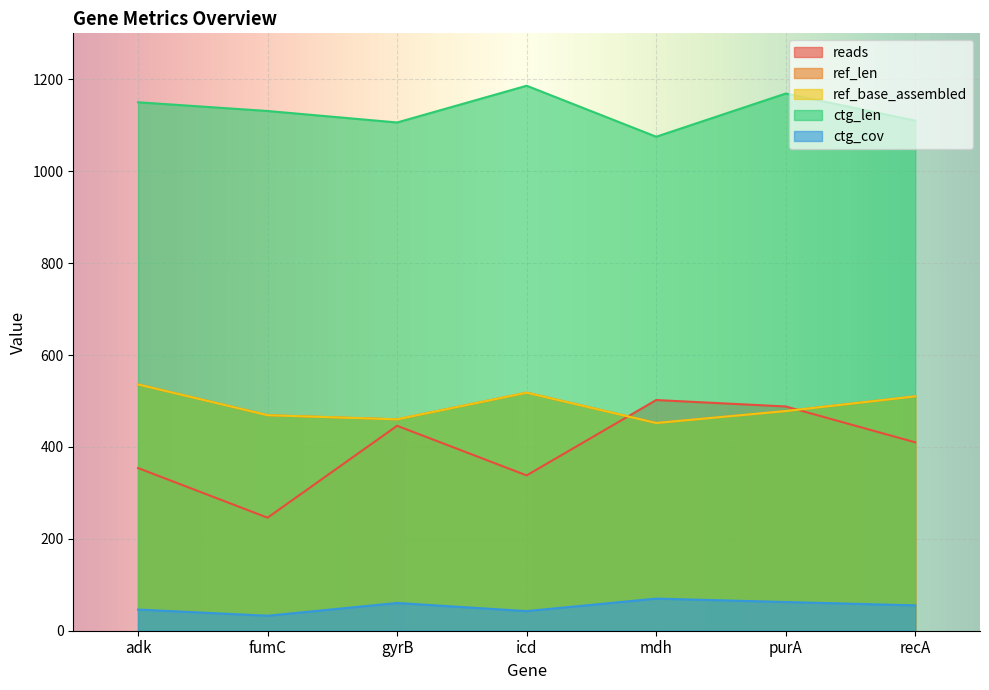

What is the difference between the maximum and minimum values in the reads series?

256.0